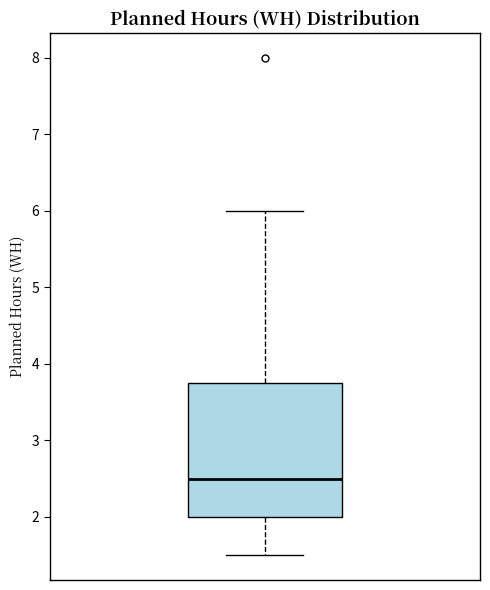

Read this box plot against the y-axis: the position of the median line, the range covered by the box, and the ends of both whiskers. The values are not printed on the chart, so give them approximately, as read against the axis.

median 2.5, box 2.0 to 3.8, whiskers 1.5 to 6.0